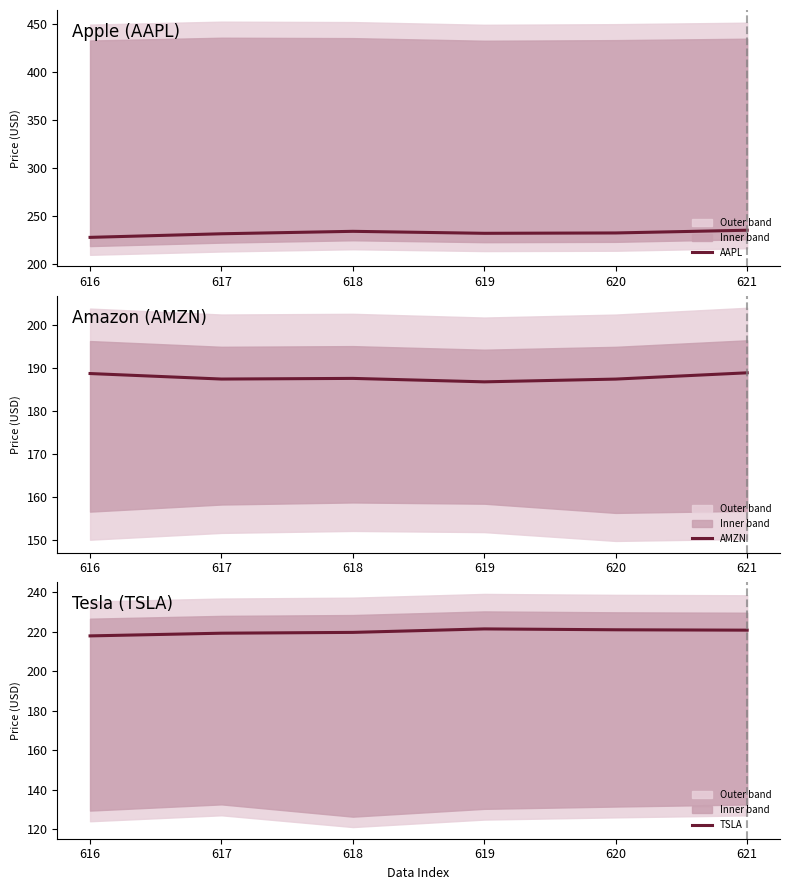

What is the value of the AMZN point at the 5th from the left?

187.5